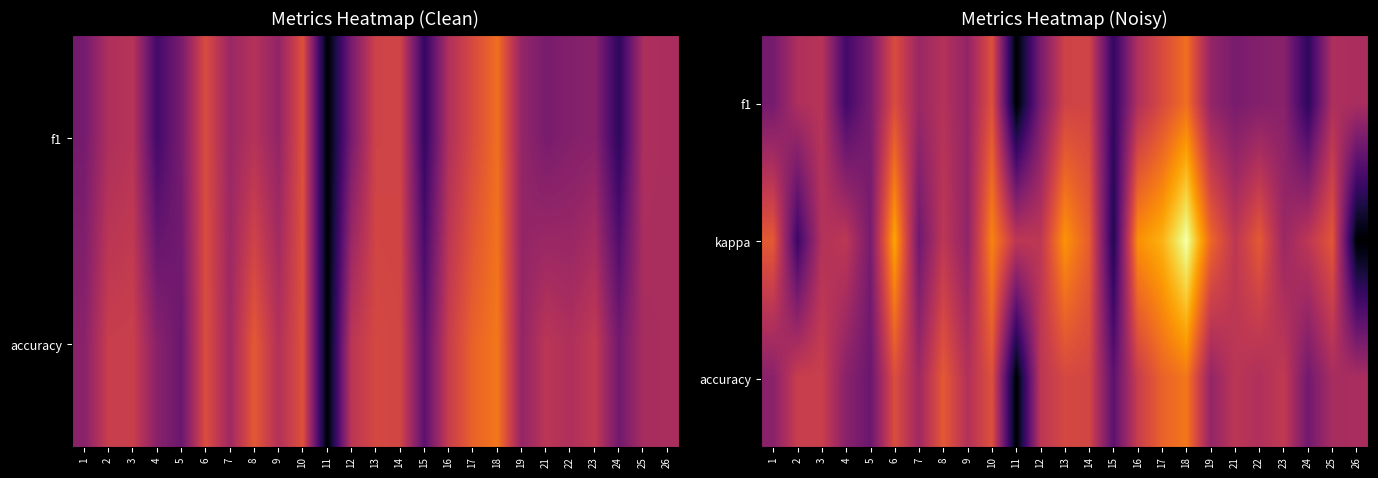

At how many categories does at least one series exceed 0?

25